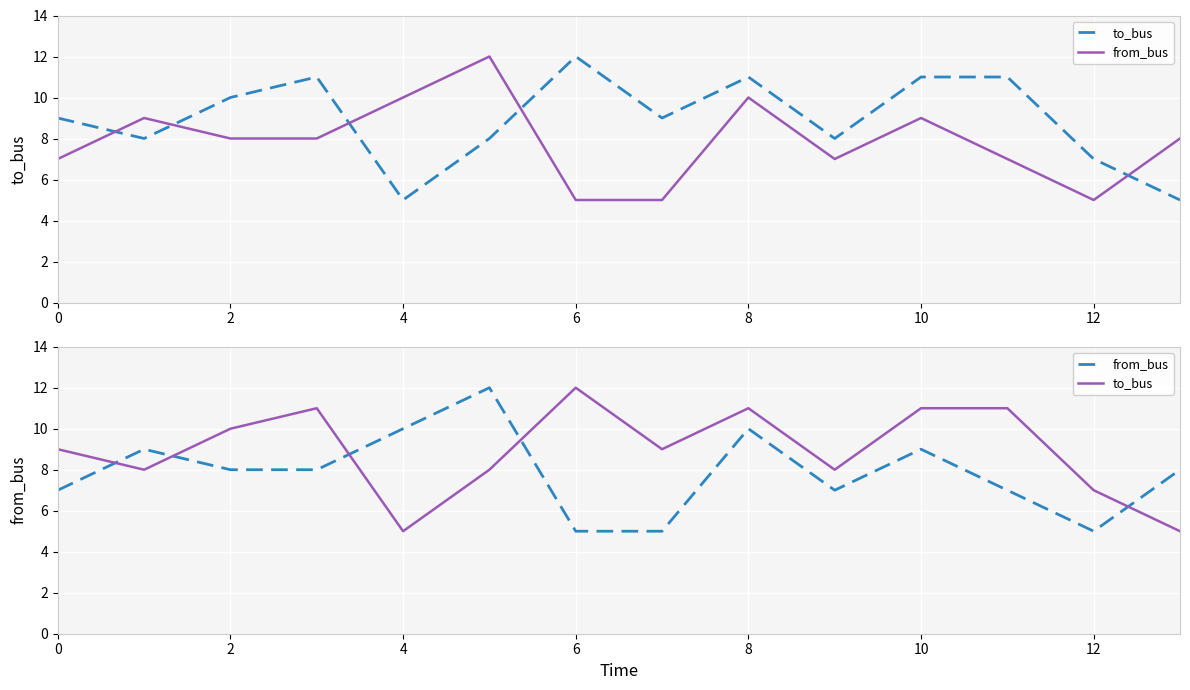

The to_bus series shows 2 at 6. True or false?

False